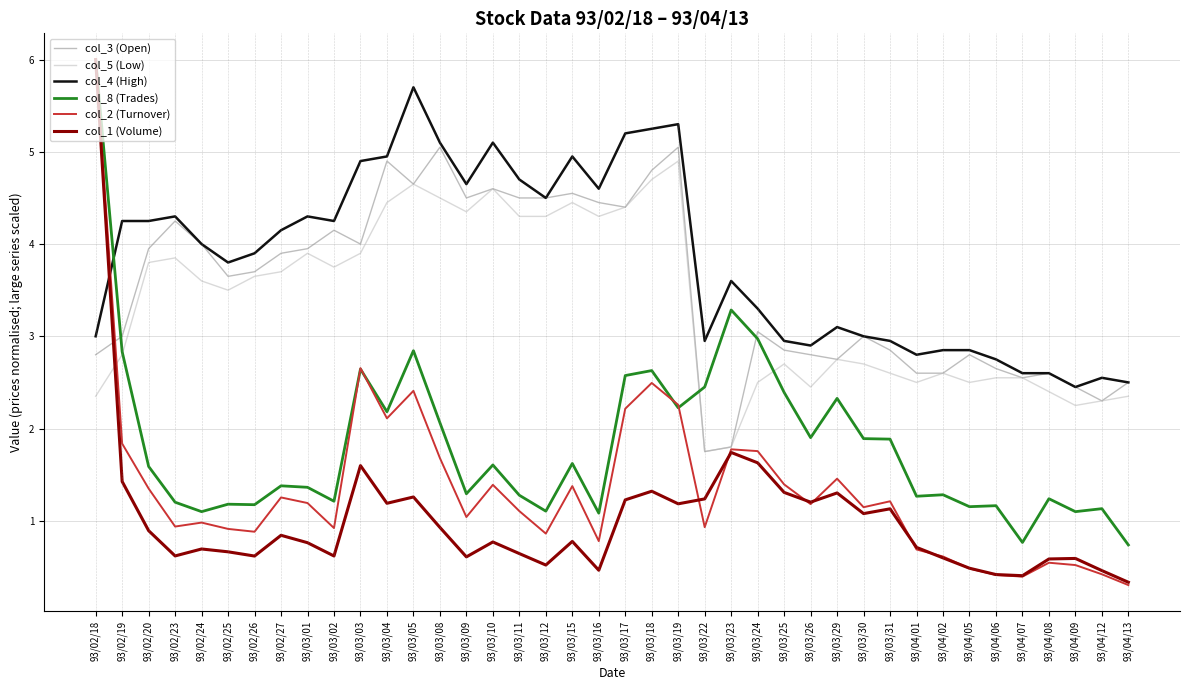

What is the minimum value shown in the chart?

0.3